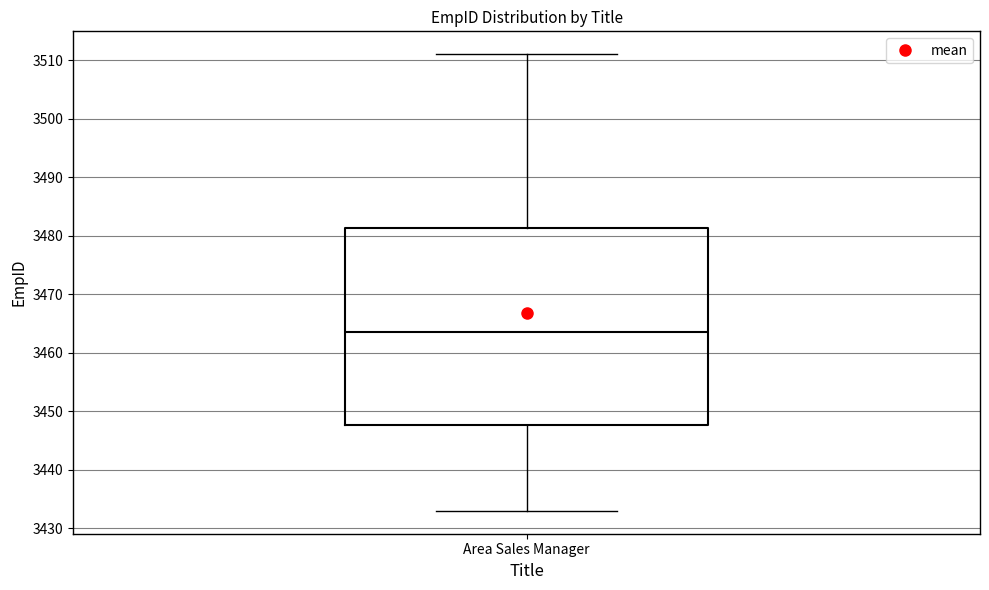

Transcribe this box plot: give where the median line is, the range the box spans, and where the two whiskers end, as read against the y-axis. The values are not printed on the chart, so give them approximately, as read against the axis.

median 3464, box 3448 to 3481, whiskers 3433 to 3511